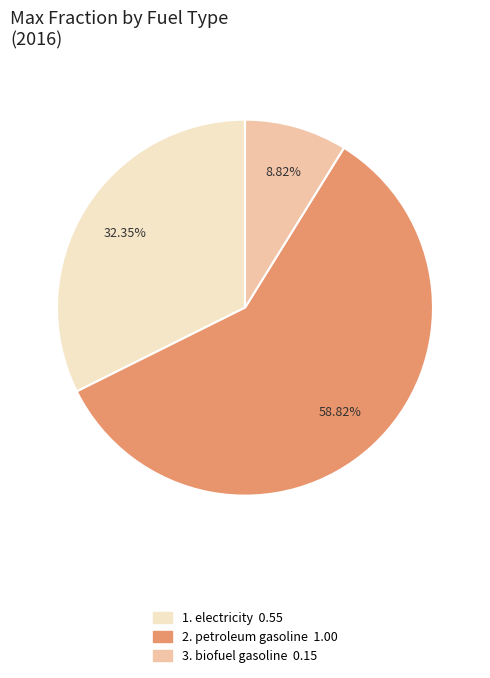

Is there any slice that represents more than half of the pie?

Yes